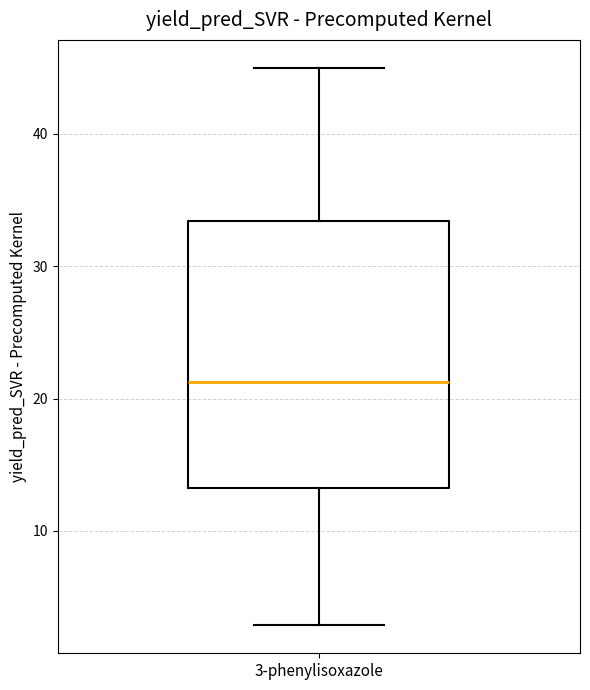

Where does the median line of the box for 3-phenylisoxazole sit on the y-axis? The values are not printed on the chart, so give them approximately, as read against the axis.

21